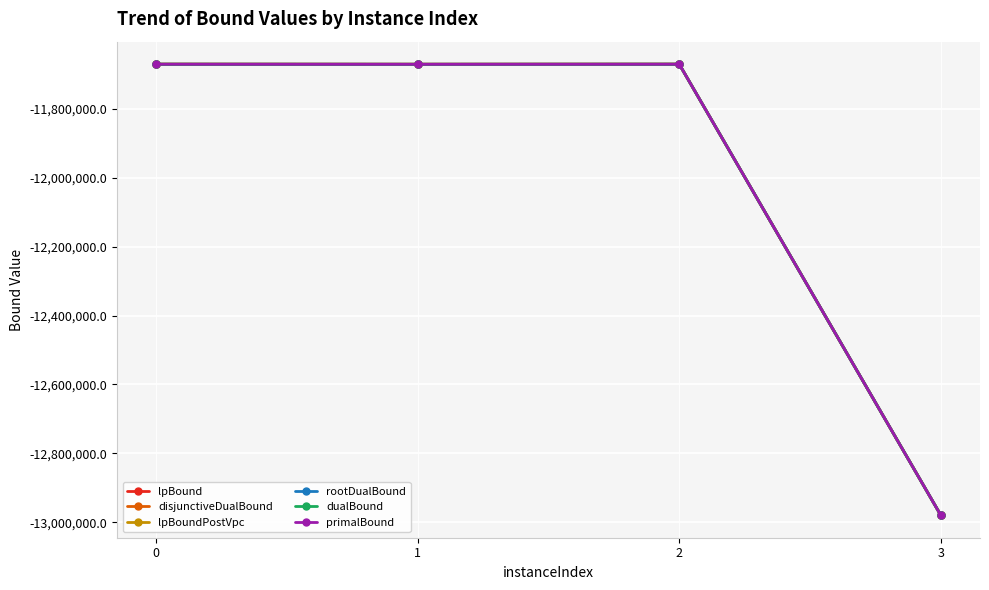

What is the difference between the maximum and minimum values in the dualBound series?

1309559.8